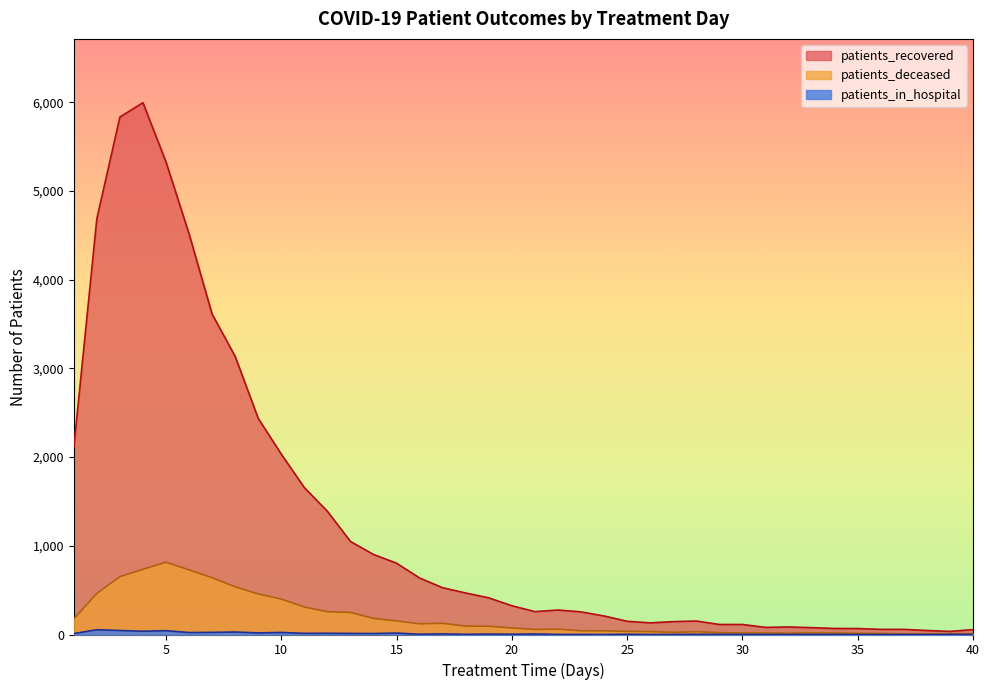

True or false: patients_deceased and patients_recovered intersect in this chart.

False